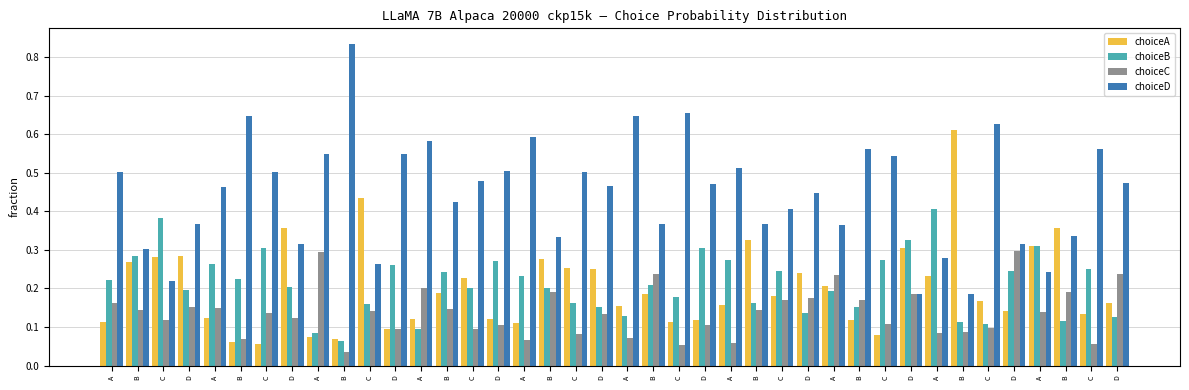

What are all the series names shown in the legend?

choiceA, choiceB, choiceC, choiceD